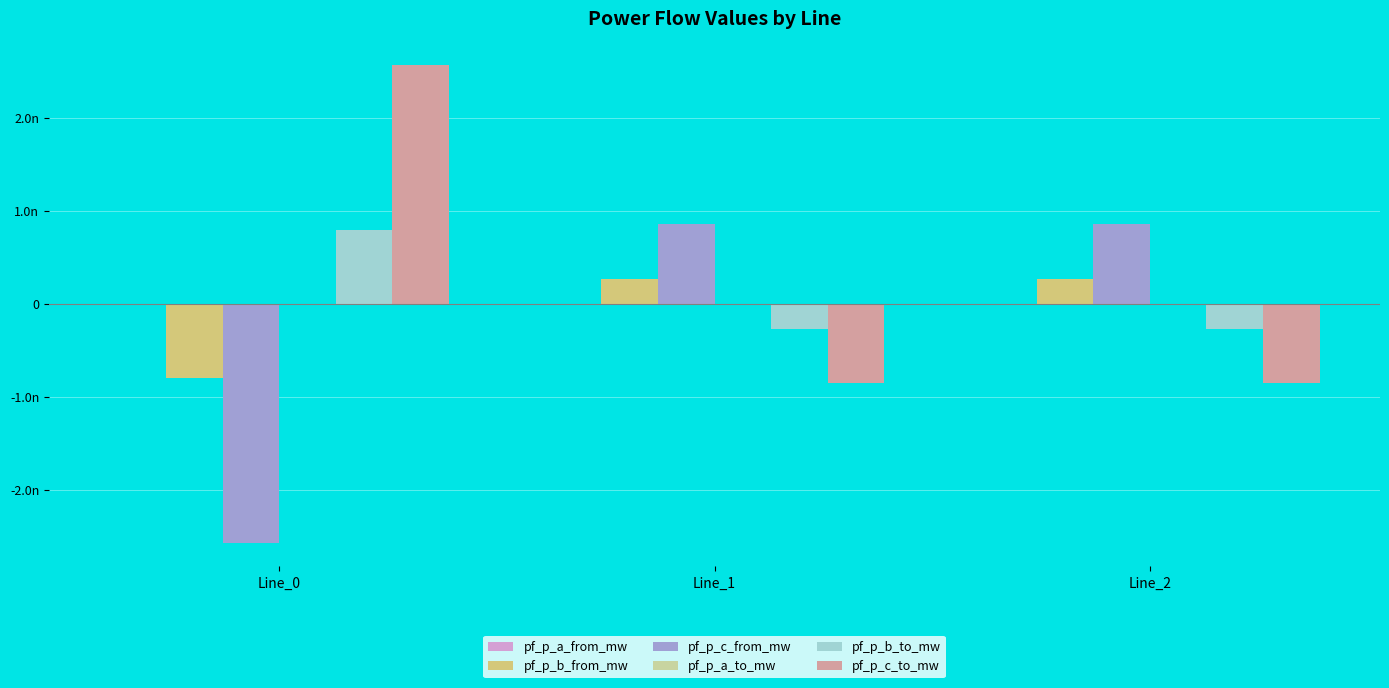

Is the value of pf_p_c_from_mw at Line_1 greater than the value of pf_p_a_from_mw at Line_2?

Yes